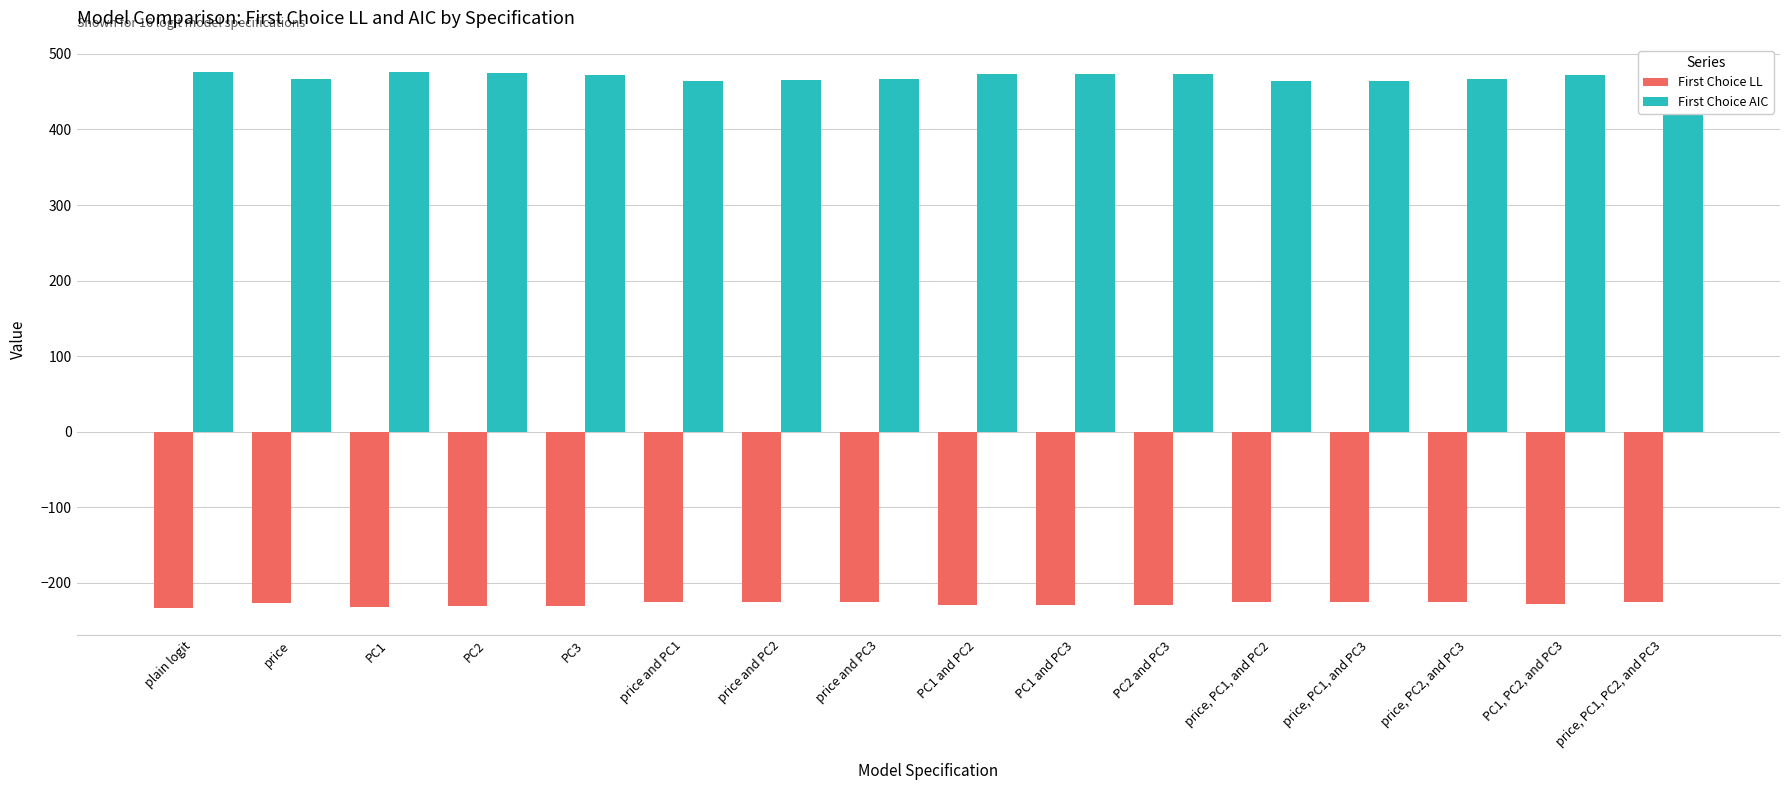

Does the chart contain any negative values?

Yes